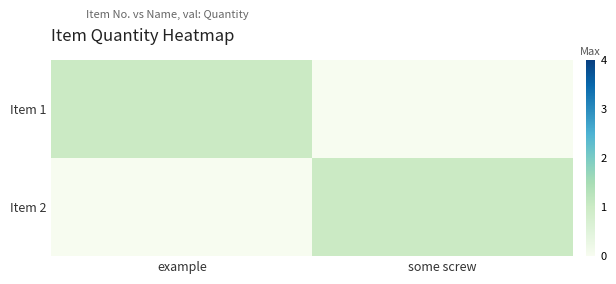

Which series has the largest total across all categories?

Item 1